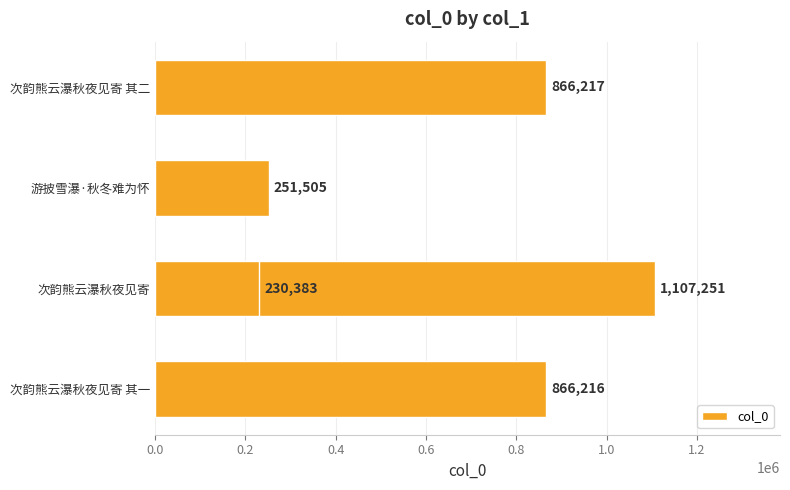

Reading left to right, list all the values displayed in this chart.

866217	251505	1107251	866216	230383